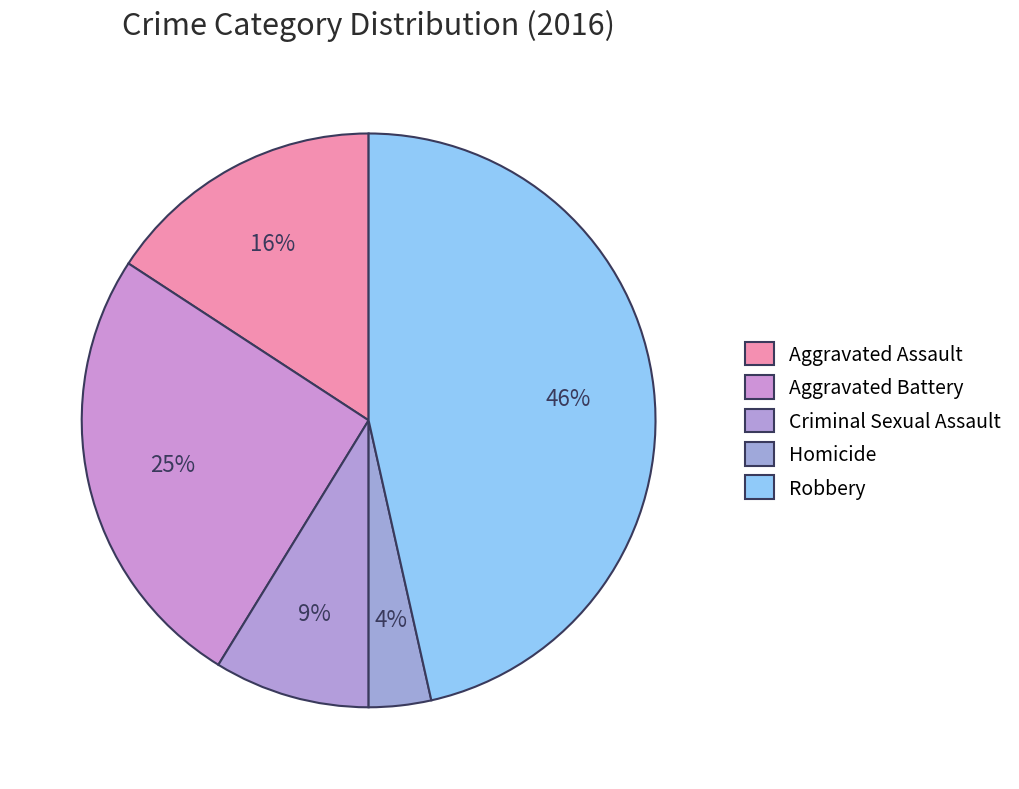

How many segments does this pie chart have?

5